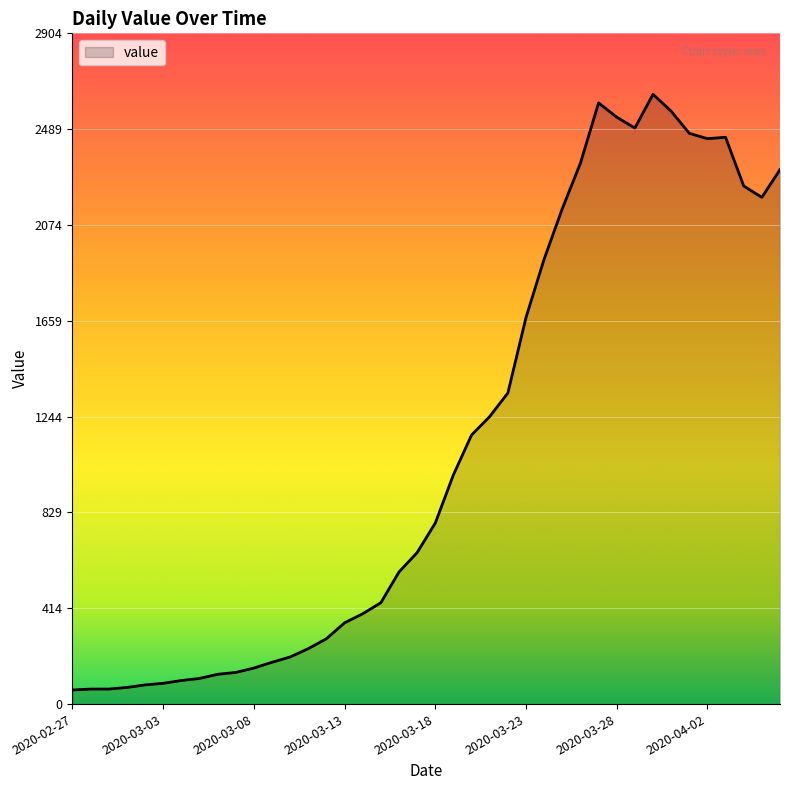

What is the greatest value displayed?

2640